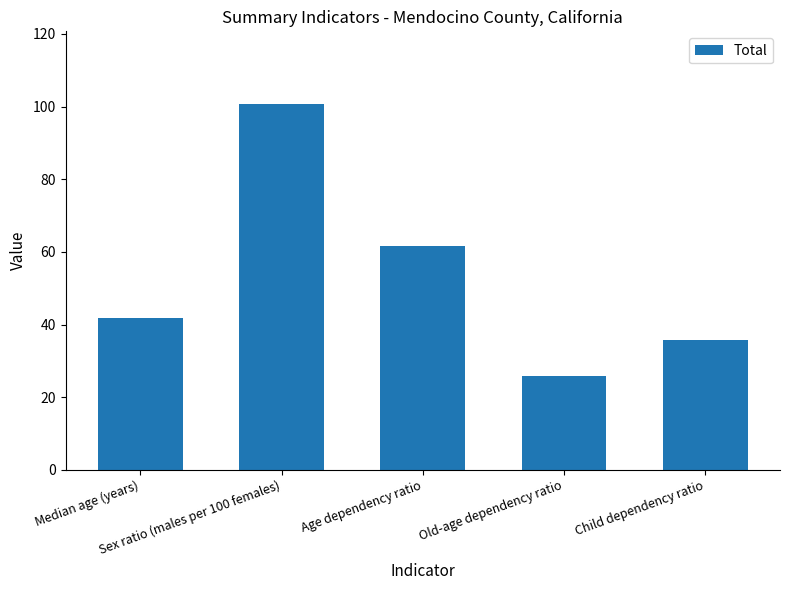

What is the label of the 1st bar from the left?

Median age (years)